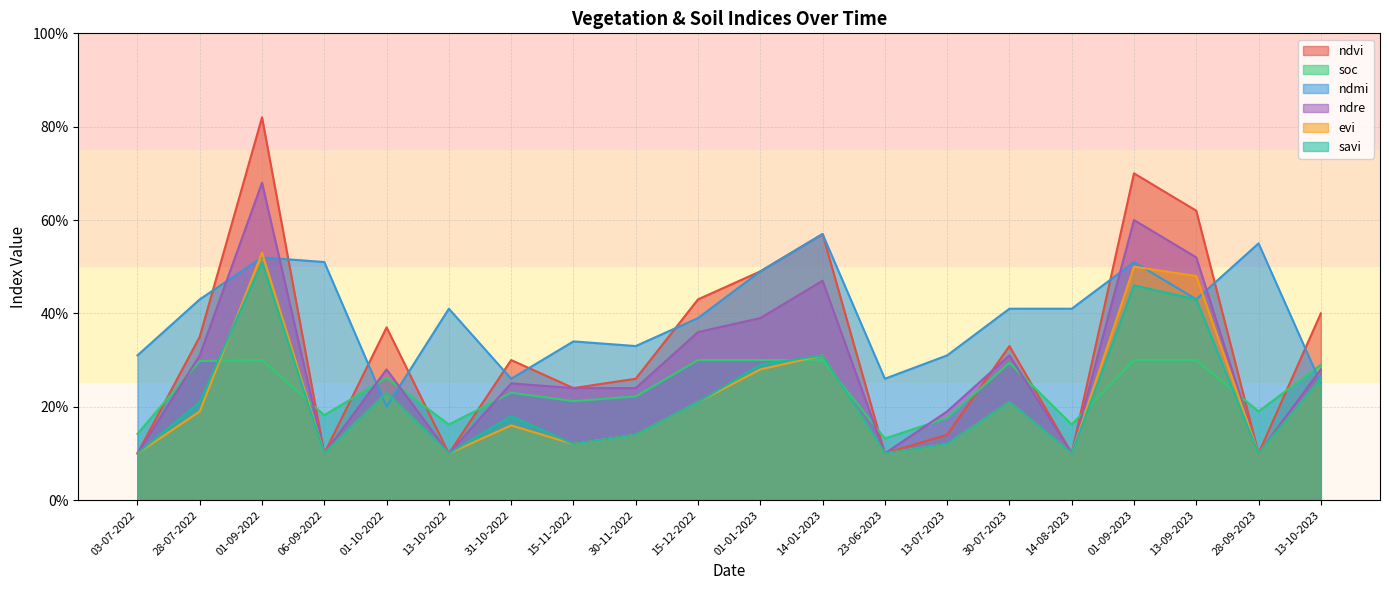

List the series in order of their peak value, lowest first.

soc, savi, evi, ndmi, ndre, ndvi